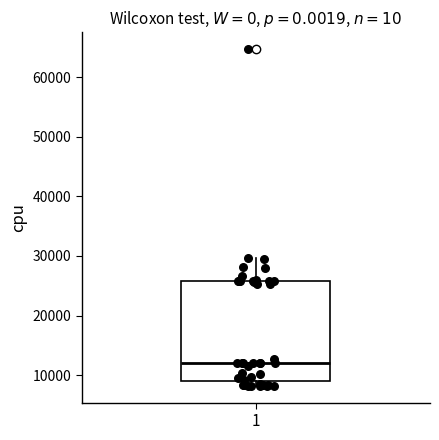

Where is the lower edge of the box at x = 1 on the y-axis? The values are not printed on the chart, so give them approximately, as read against the axis.

9000